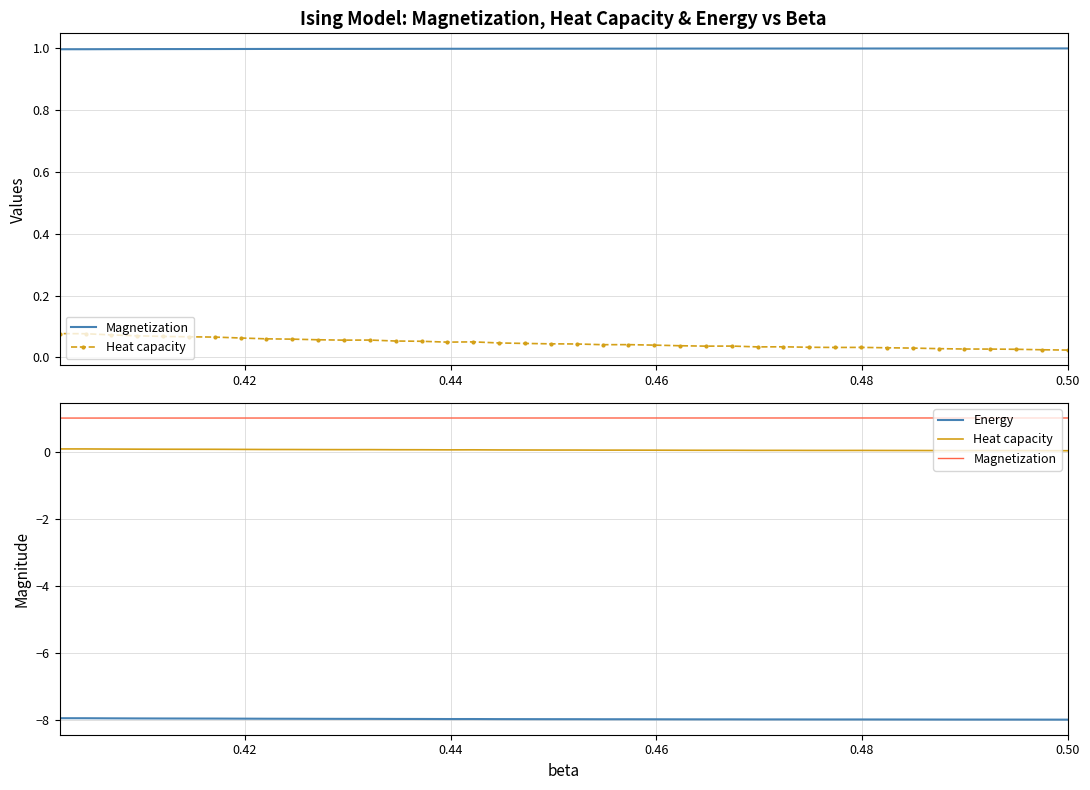

True or false: Energy and Heat capacity intersect in this chart.

False